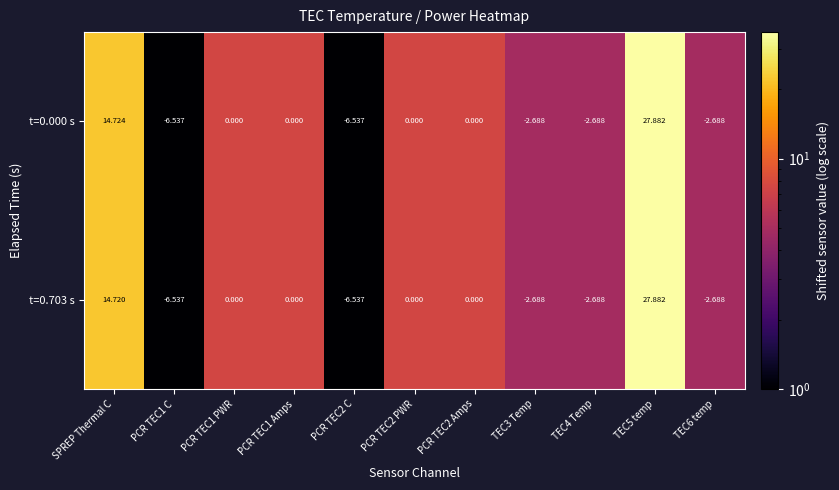

Where is t=0.703 s nearest to the value 10?

SPREP Thermal C